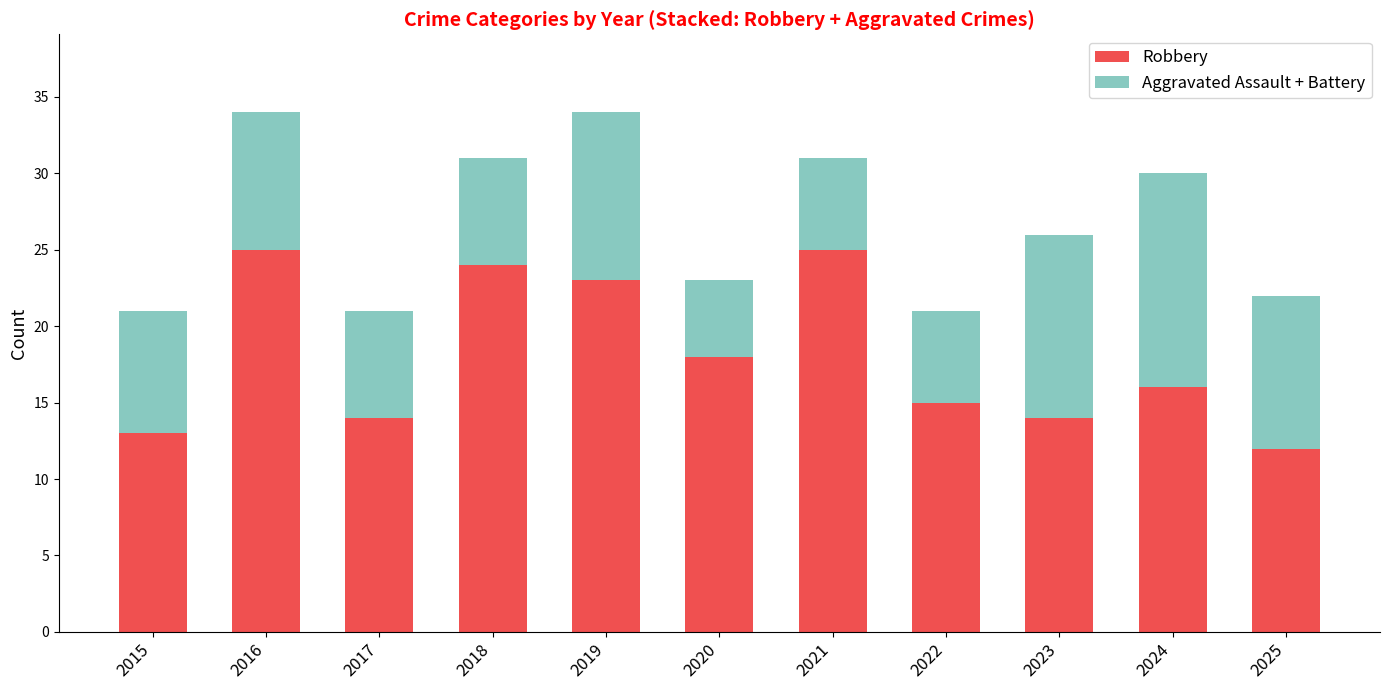

Reading left to right, list the values for the Robbery series.

13	25	14	24	23	18	25	15	14	16	12